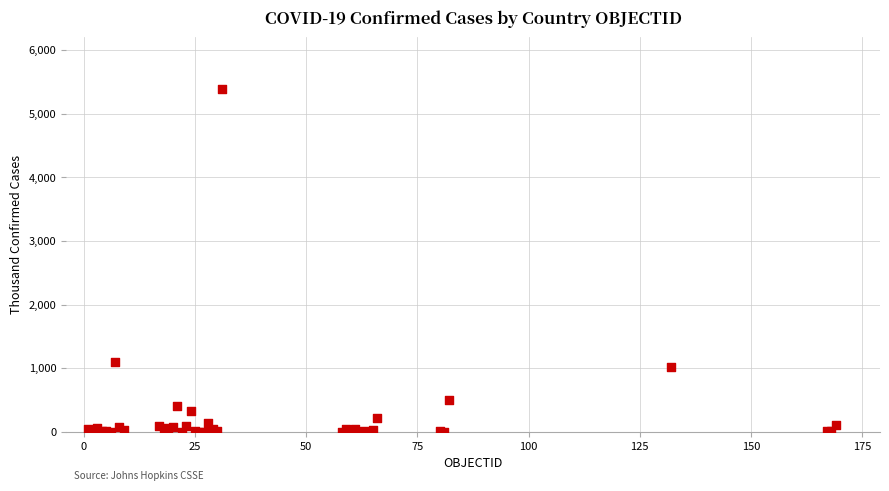

What Y value in the scatter plot is closest to 2697?

1090.6